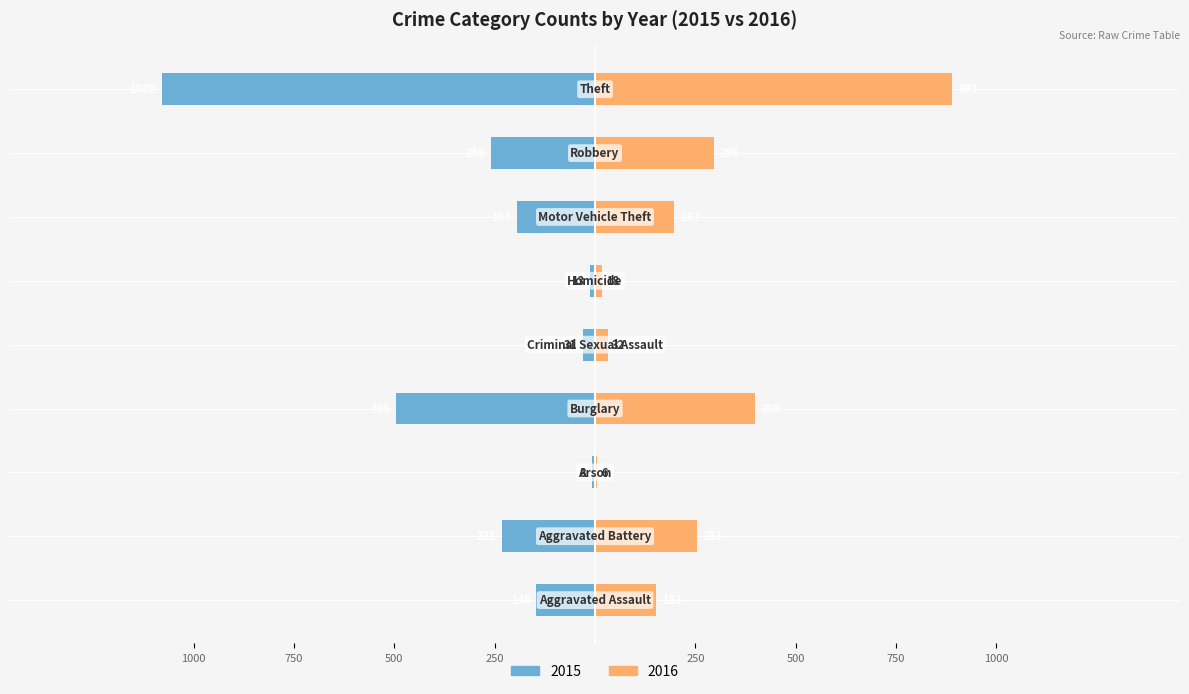

What is the value of the 2016 bar at the 4th from the left?

399